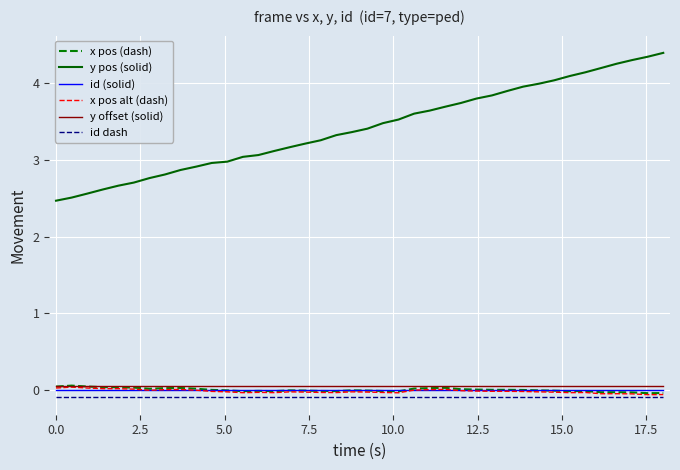

What is the greatest value displayed?

4.4